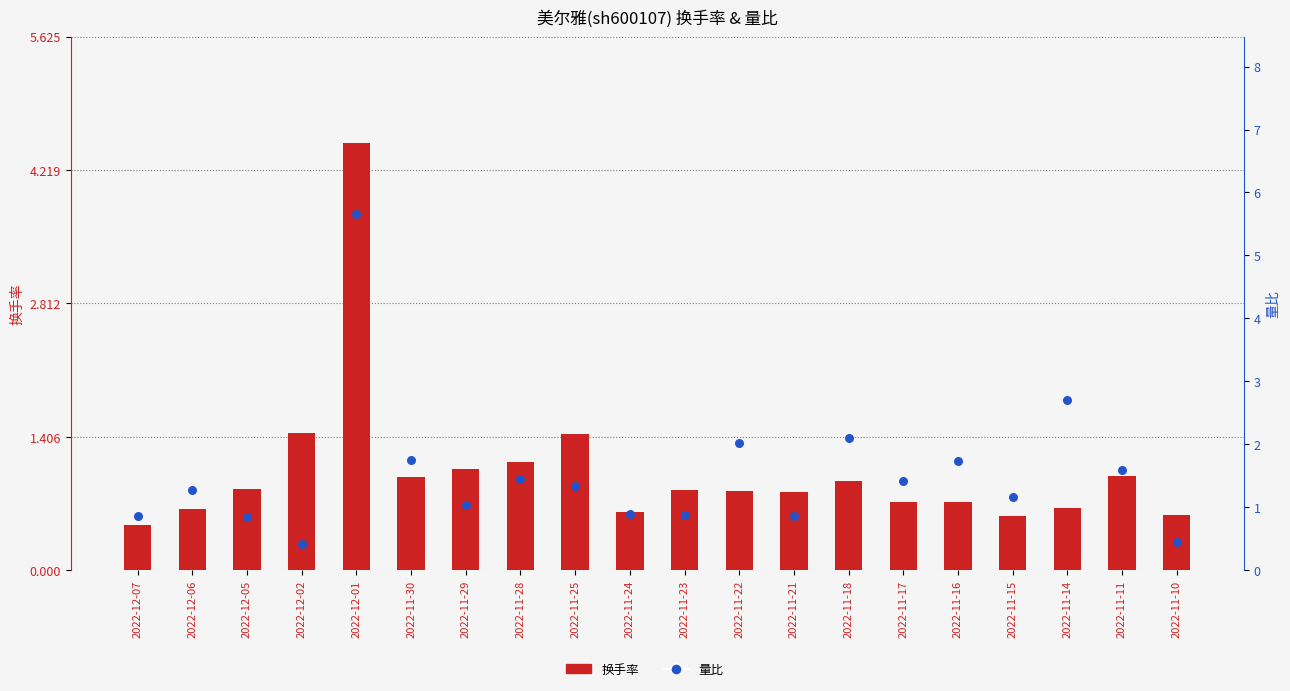

What is the total value across all series at 2022-11-25?

2.8